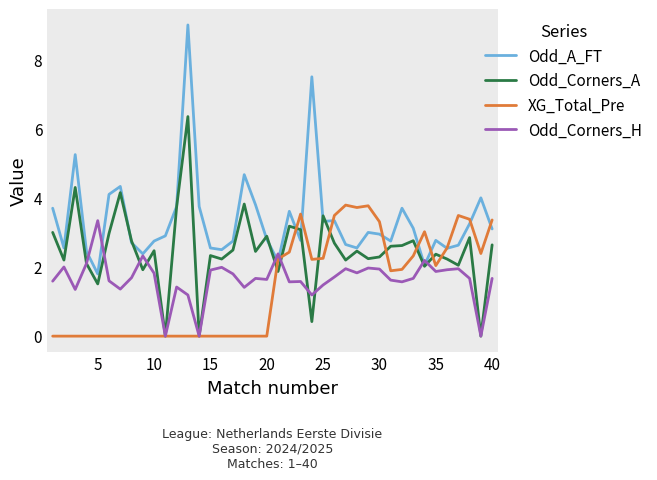

What is the greatest value displayed?

9.0